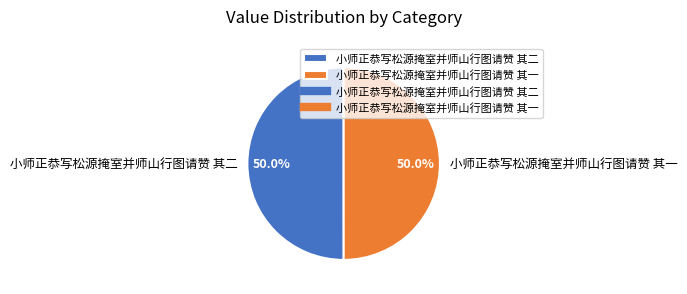

What percentage is NOT represented by 小师正恭写松源掩室并师山行图请赞 其二?

50.0%